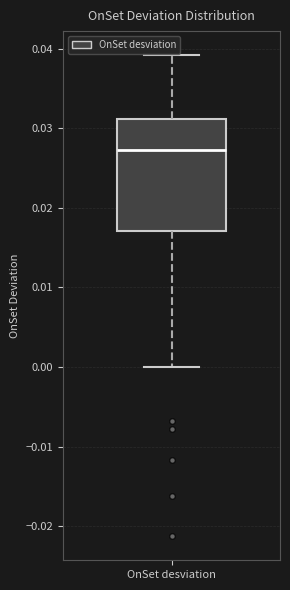

Where is the upper edge of the box for OnSet desviation on the y-axis? The values are not printed on the chart, so give them approximately, as read against the axis.

0.031